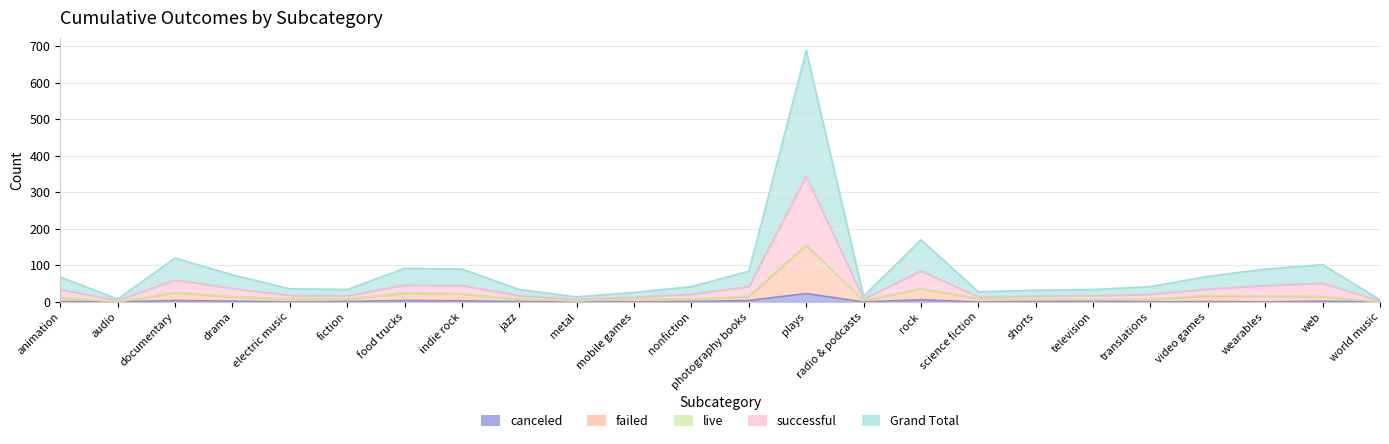

At which category is the sum across all series the highest?

plays